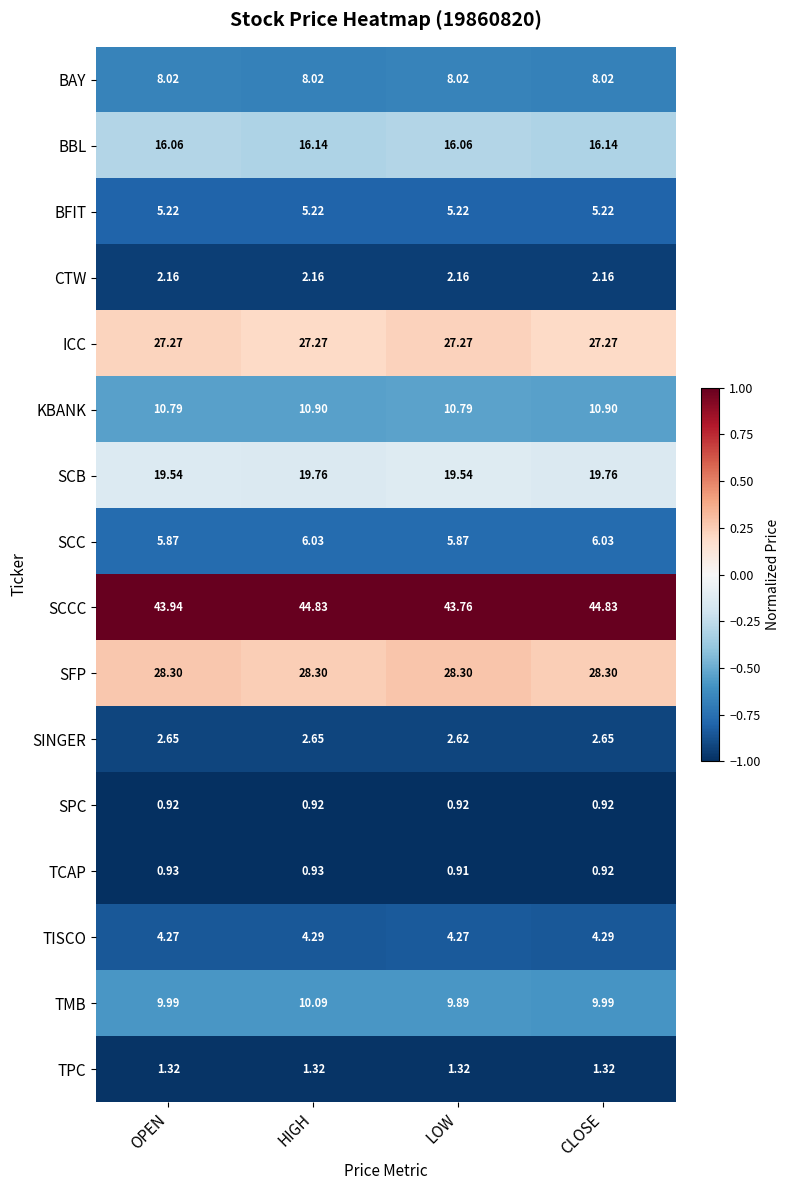

At which category is the sum across all series the highest?

HIGH